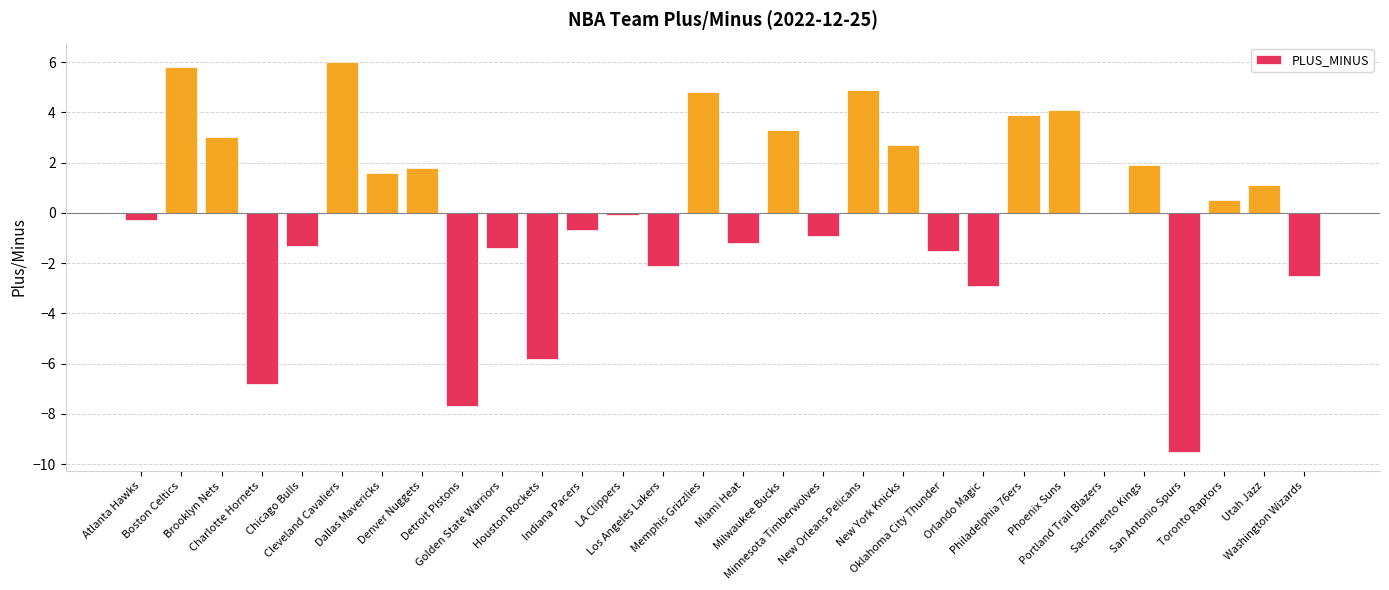

Reading left to right, extract all data points from this chart.

-0.3	5.8	3.0	-6.8	-1.3	6.0	1.6	1.8	-7.7	-1.4	-5.8	-0.7	-0.1	-2.1	4.8	-1.2	3.3	-0.9	4.9	2.7	-1.5	-2.9	3.9	4.1	0.0	1.9	-9.5	0.5	1.1	-2.5